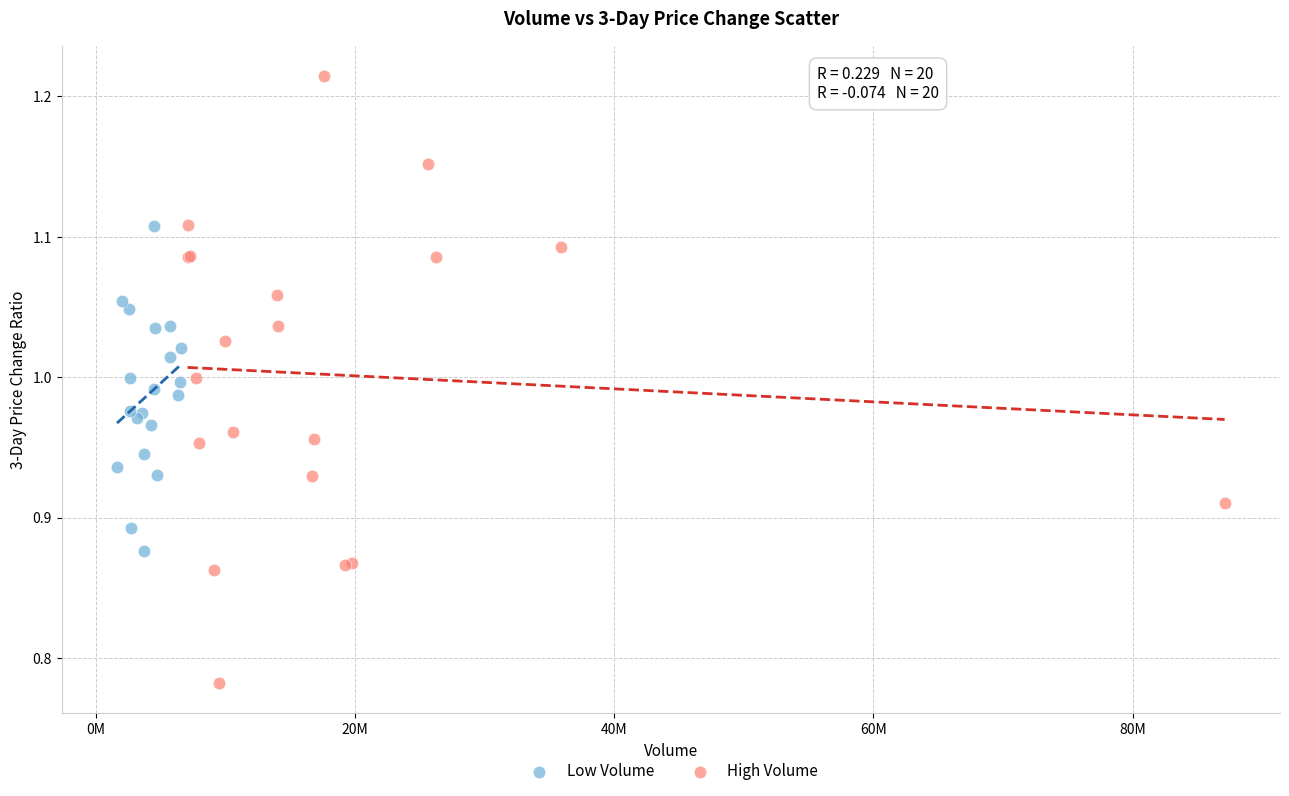

Which series has the widest spread of Y values?

High Volume